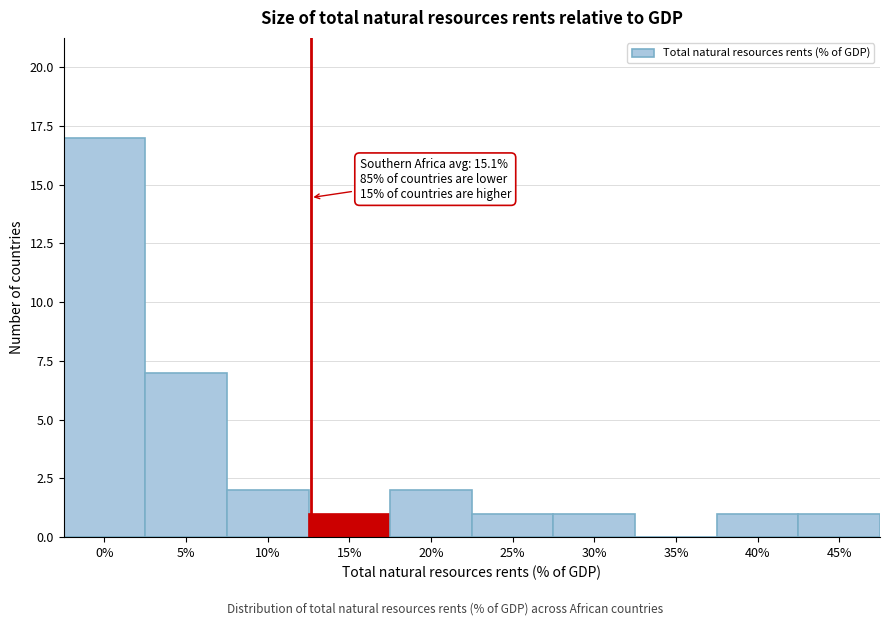

Reading right to left, extract all data points from this chart.

45%=1	40%=1	35%=0	30%=1	25%=1	20%=2	15%=1	10%=2	5%=7	0%=17